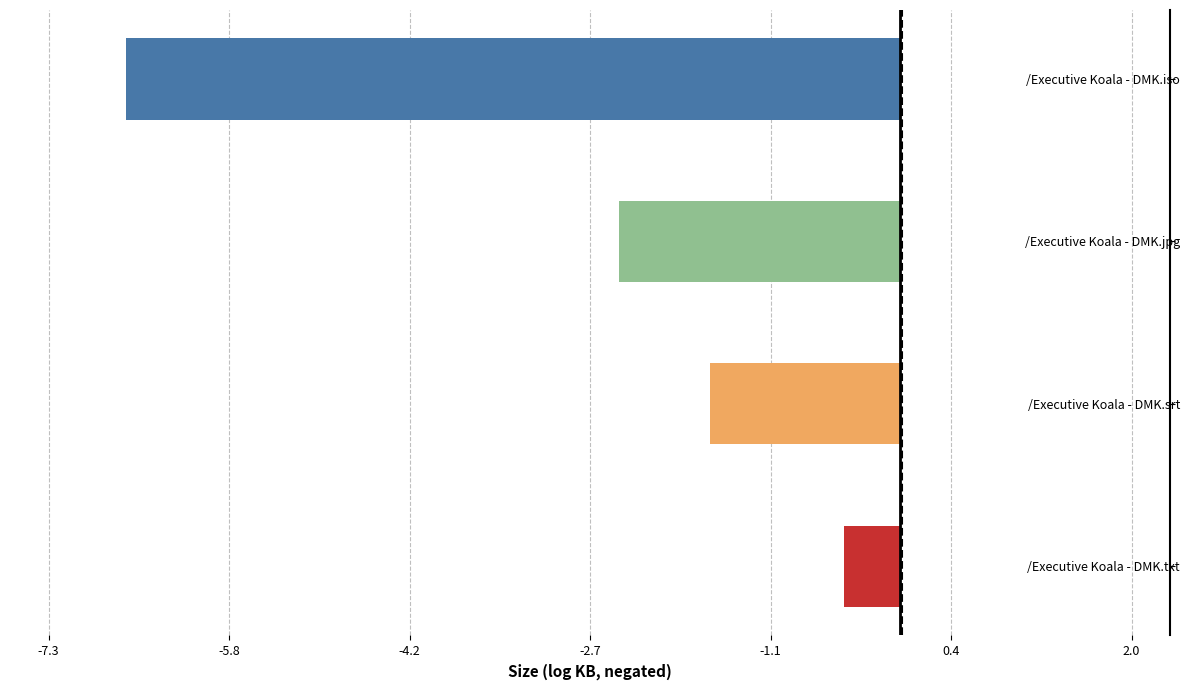

Reading top to bottom, list all the values displayed in this chart.

-6.7	-2.4	-1.6	-0.5